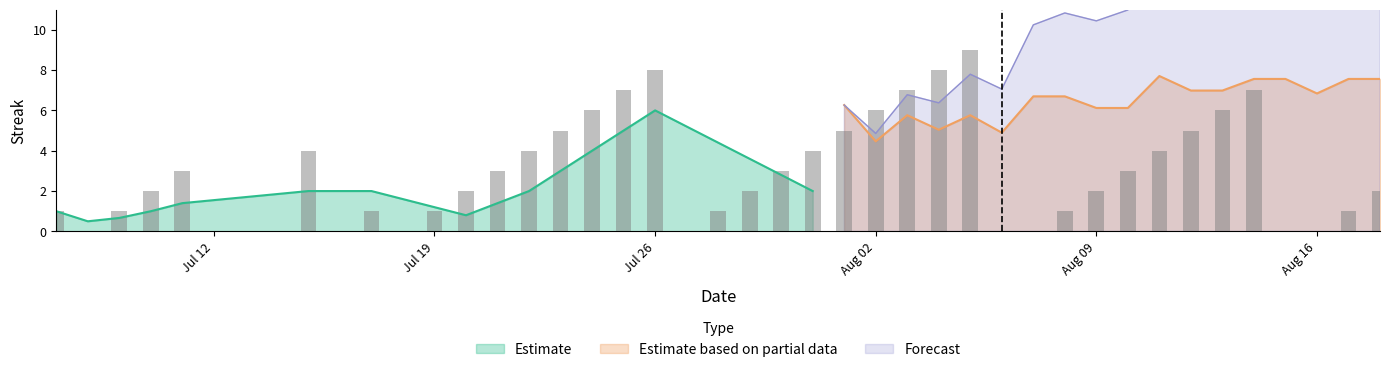

Reading left to right, what are all the values shown in this chart?

1	0	1	2	3	4	0	1	0	1	2	3	4	5	6	7	8	0	1	2	3	4	5	6	7	8	9	0	0	1	2	3	4	5	6	7	0	0	1	2